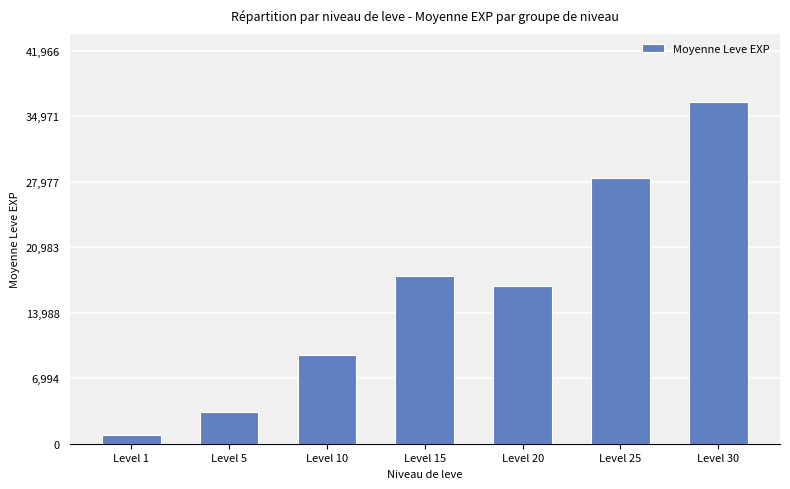

What is the smallest value displayed?

976.7